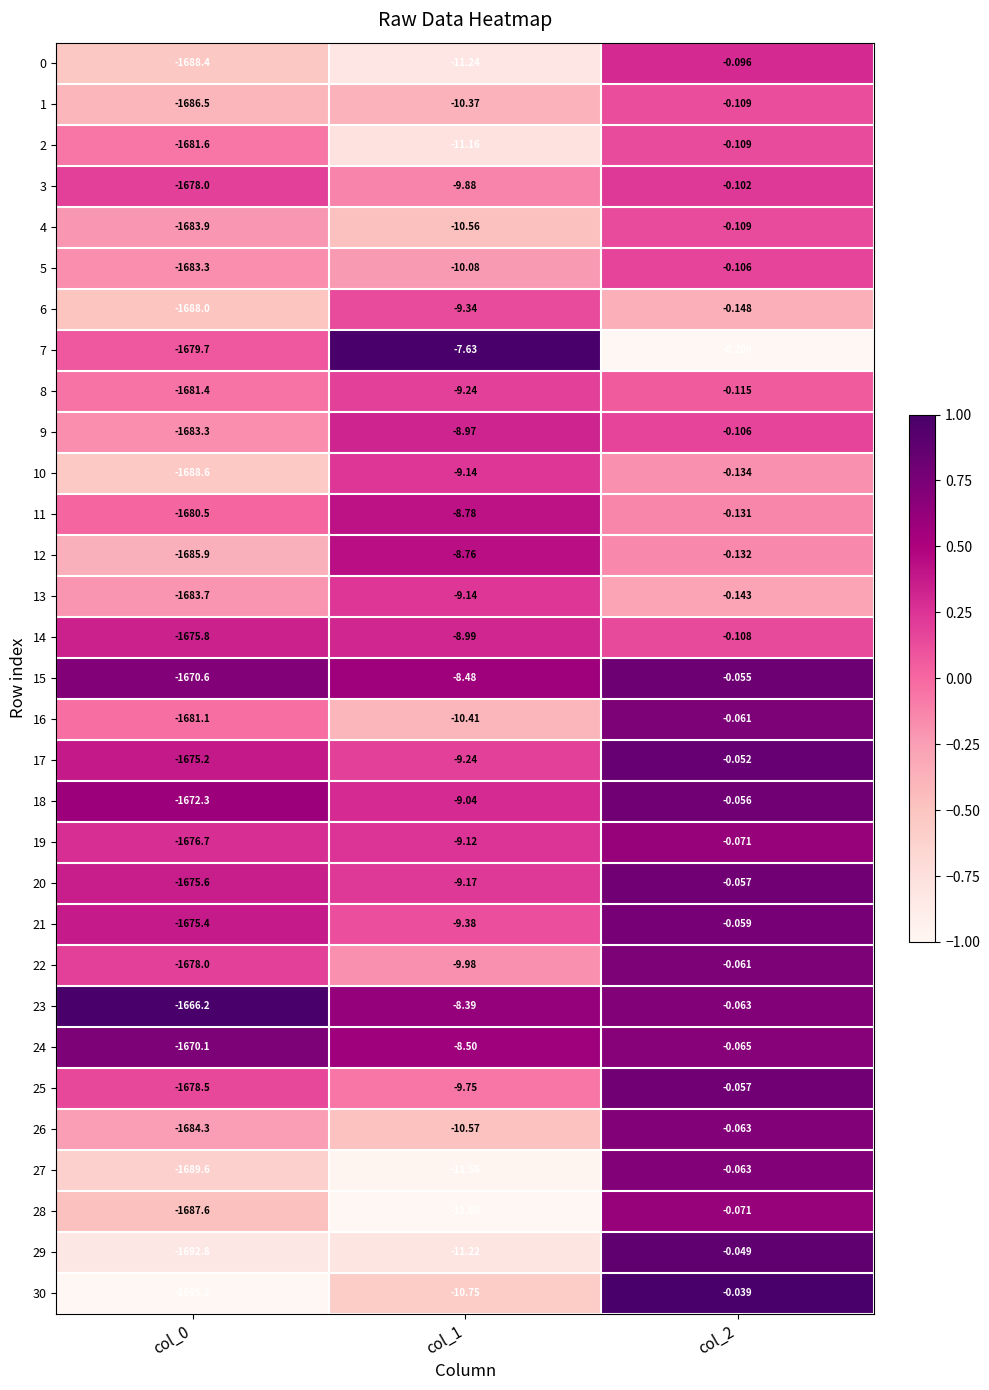

What is the spread (max minus min) of values at col_0?

29.0